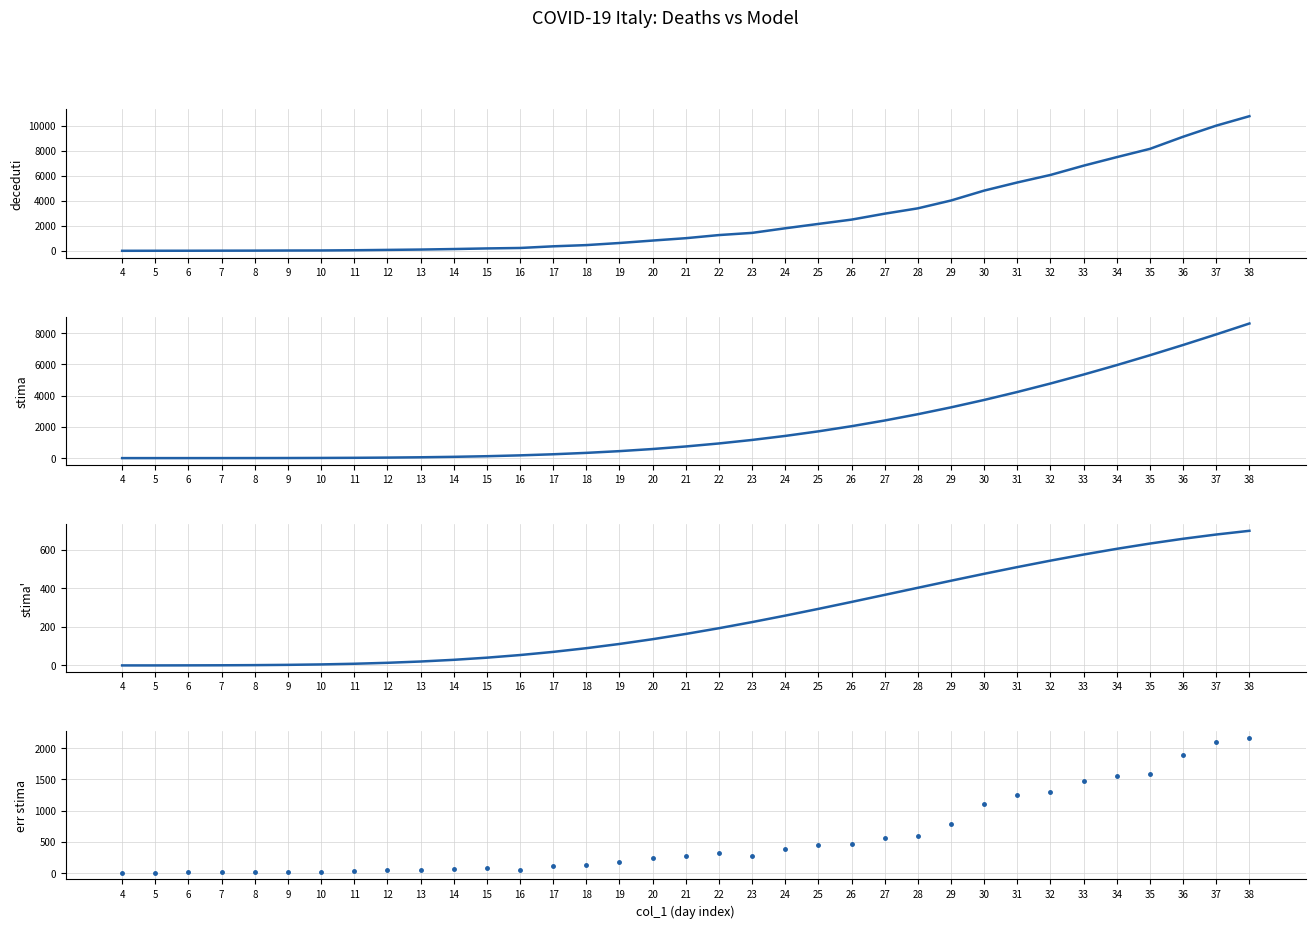

Which series has the widest spread of values?

deceduti